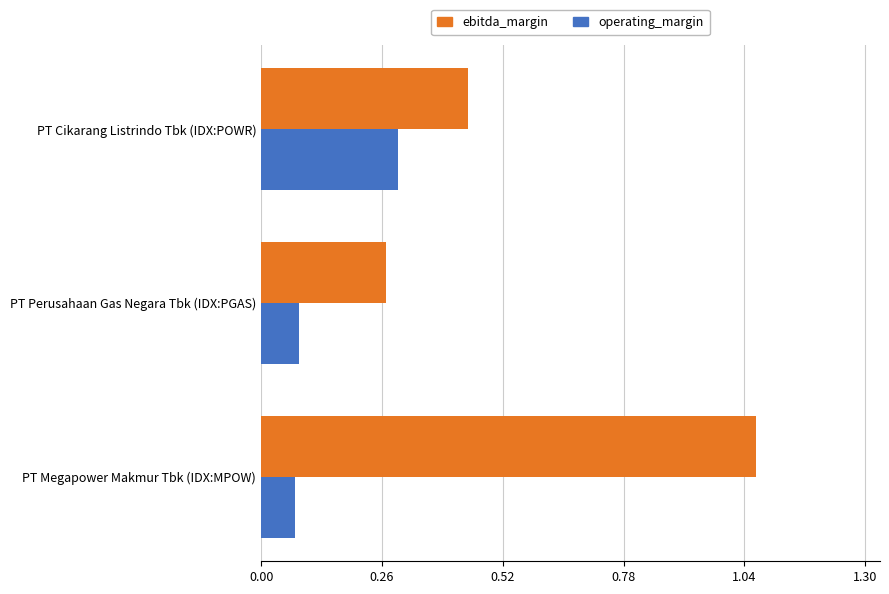

List the series in order of their peak value, highest first.

ebitda_margin, operating_margin